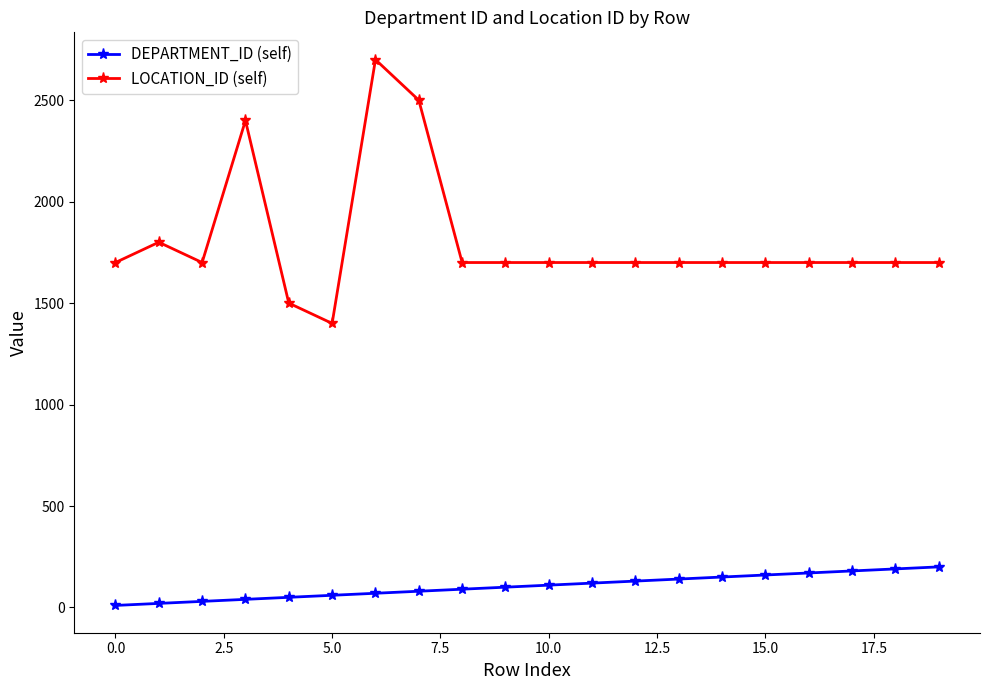

List the series in order of their overall mean, highest first.

LOCATION_ID (self), DEPARTMENT_ID (self)